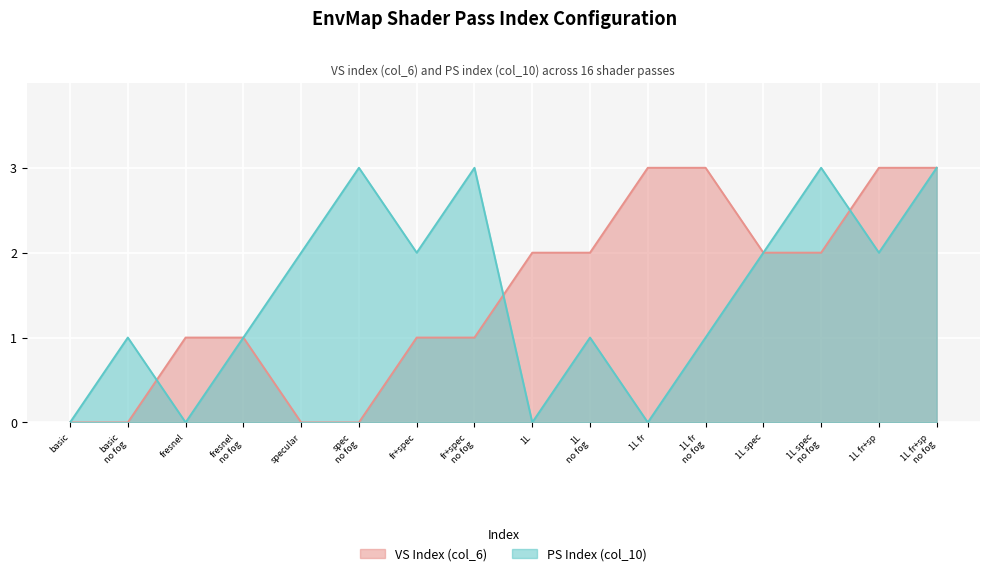

True or false: col_6_values has more than 1 points higher than both neighbors.

False